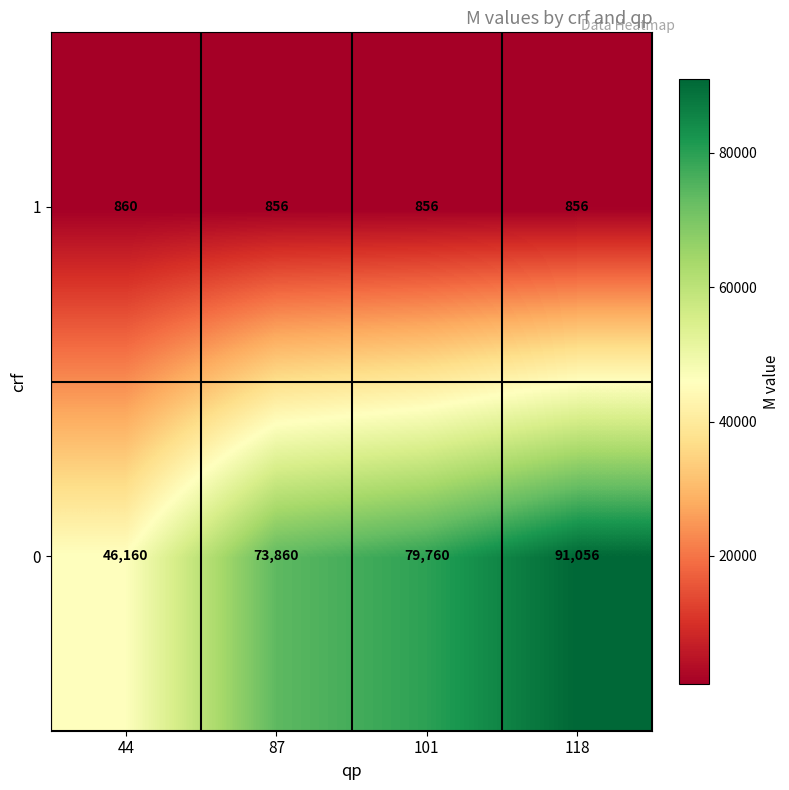

How many distinct data groups are displayed?

2